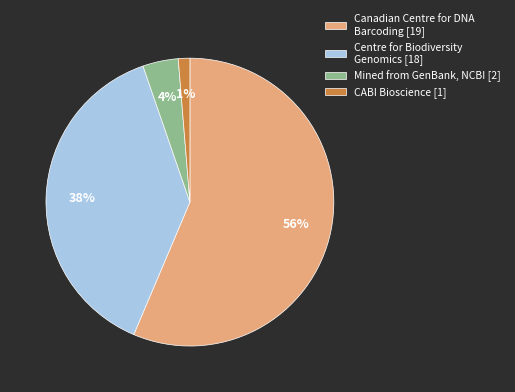

Which category has the smallest portion of the pie?

CABI Bioscience [1]